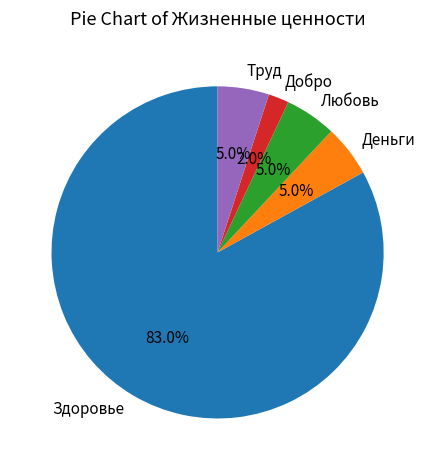

What is the smallest slice in the pie chart?

Добро